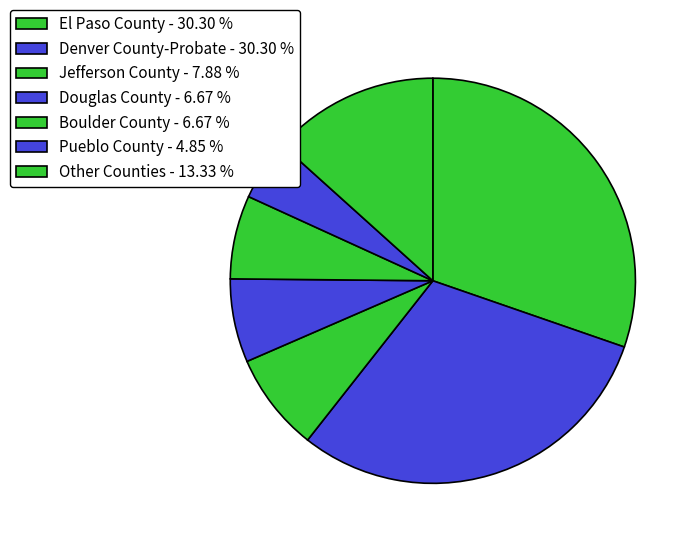

Which slice is the largest?

Denver County-Probate